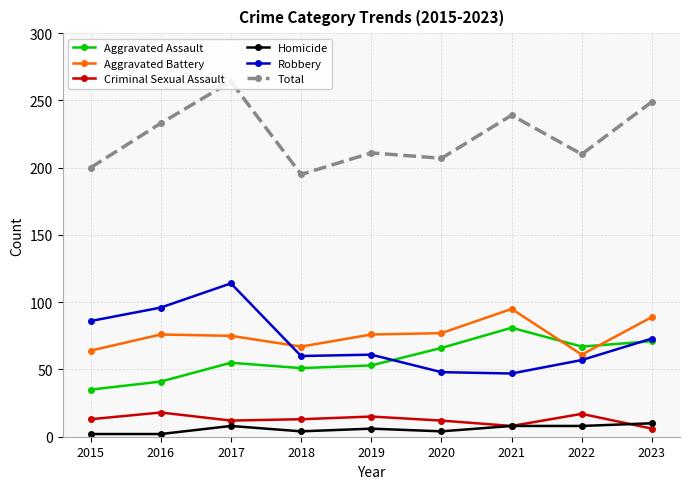

Reading left to right, extract all data points from this chart.

Aggravated Assault: 2015=35	2016=41	2017=55	2018=51	2019=53	2020=66	2021=81	2022=67	2023=71
Aggravated Battery: 2015=64	2016=76	2017=75	2018=67	2019=76	2020=77	2021=95	2022=61	2023=89
Criminal Sexual Assault: 2015=13	2016=18	2017=12	2018=13	2019=15	2020=12	2021=8	2022=17	2023=6
Homicide: 2015=2	2016=2	2017=8	2018=4	2019=6	2020=4	2021=8	2022=8	2023=10
Robbery: 2015=86	2016=96	2017=114	2018=60	2019=61	2020=48	2021=47	2022=57	2023=73
Total: 2015=200	2016=233	2017=264	2018=195	2019=211	2020=207	2021=239	2022=210	2023=249